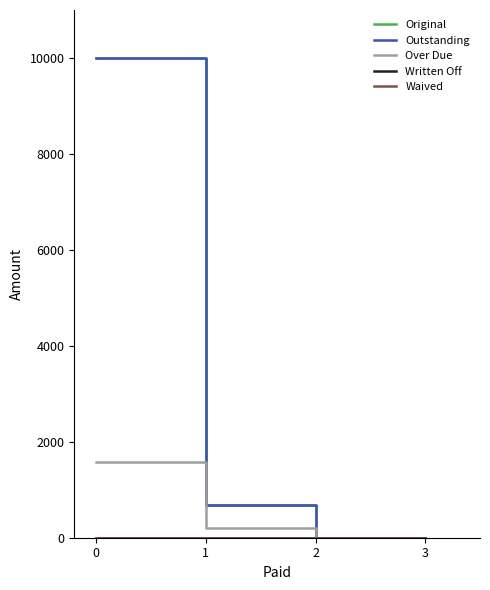

Is this an area chart (filled region under the line)?

No